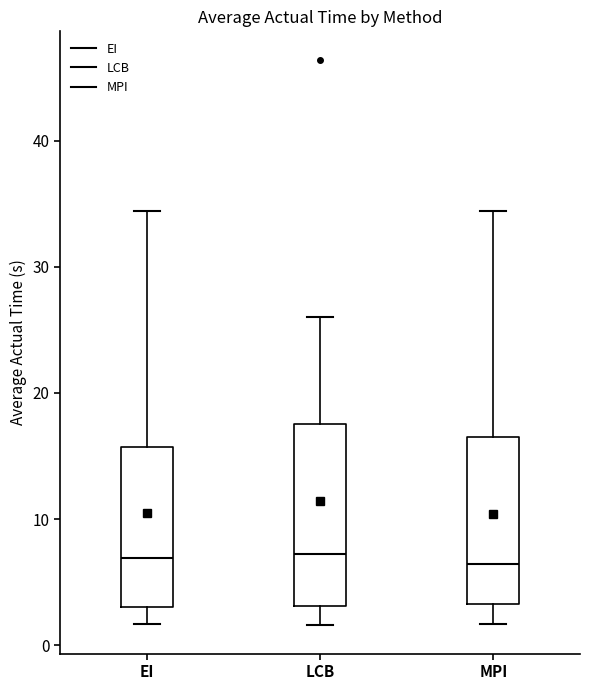

Reading left to right, read every box against the y-axis: the position of its median line, the range the box covers, and the ends of its whiskers. The values are not printed on the chart, so give them approximately, as read against the axis.

EI: median 7, box 3 to 16, whiskers 2 to 34
LCB: median 7, box 3 to 18, whiskers 2 to 26
MPI: median 6, box 3 to 17, whiskers 2 to 34